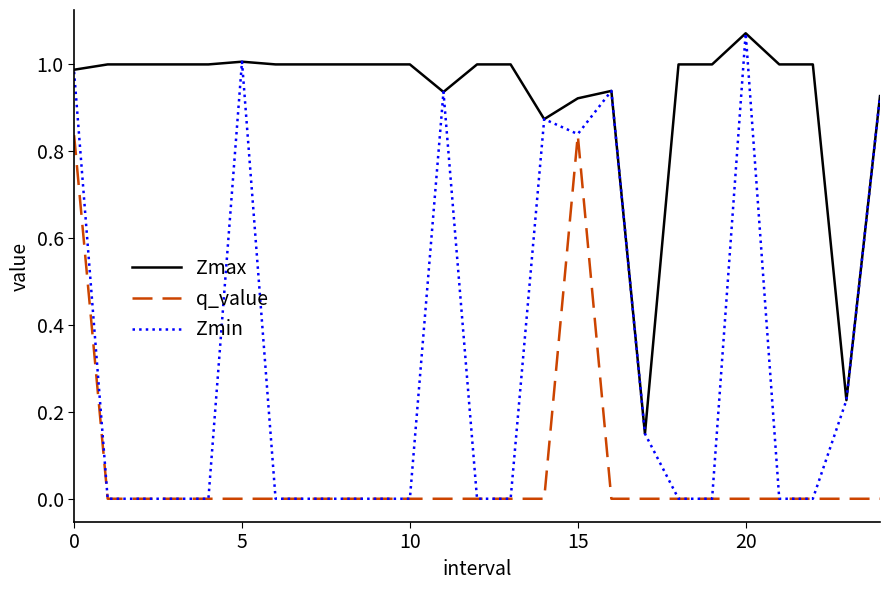

Does the chart have visible grid lines?

No